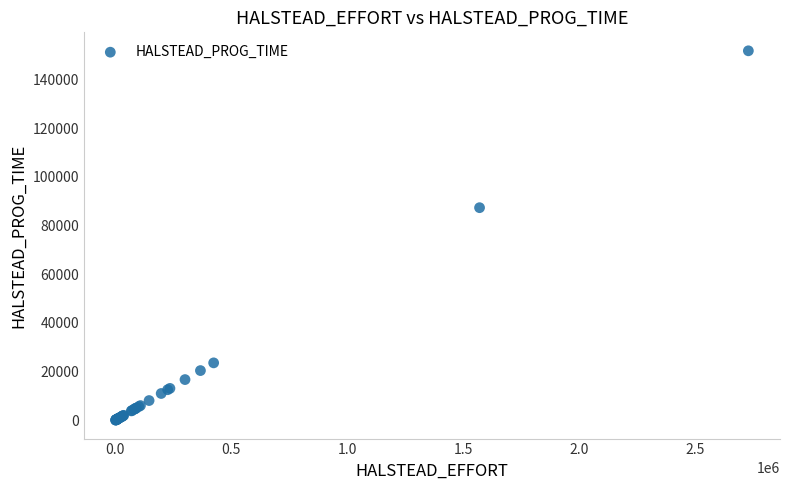

What Y value in the scatter plot is closest to 75904?

87305.9